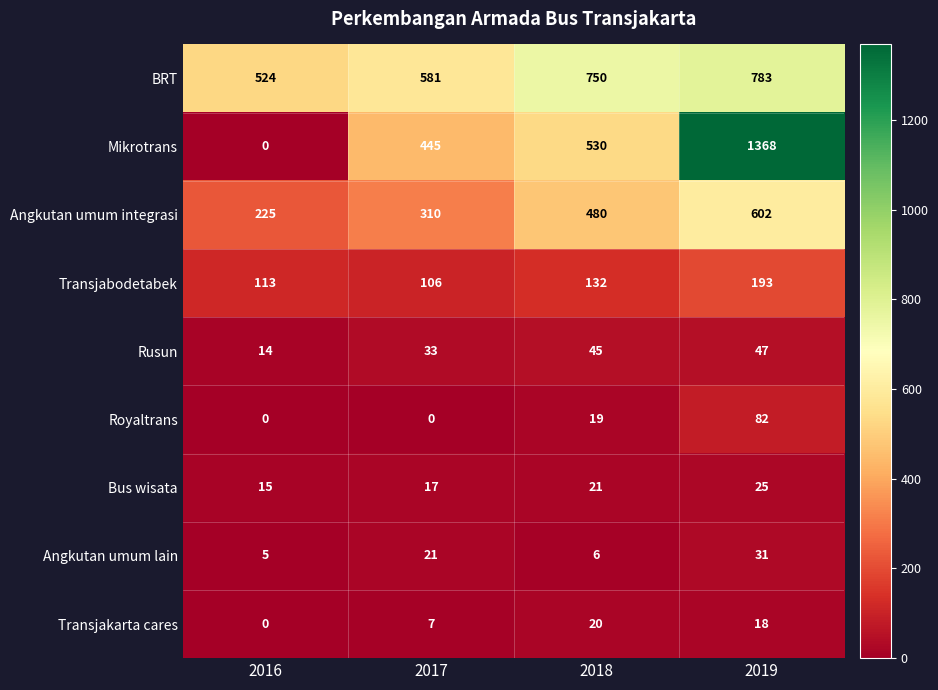

List the series in order of their peak value, lowest first.

Transjakarta cares, Bus wisata, Angkutan umum lain, Rusun, Royaltrans, Transjabodetabek, Angkutan umum integrasi, BRT, Mikrotrans